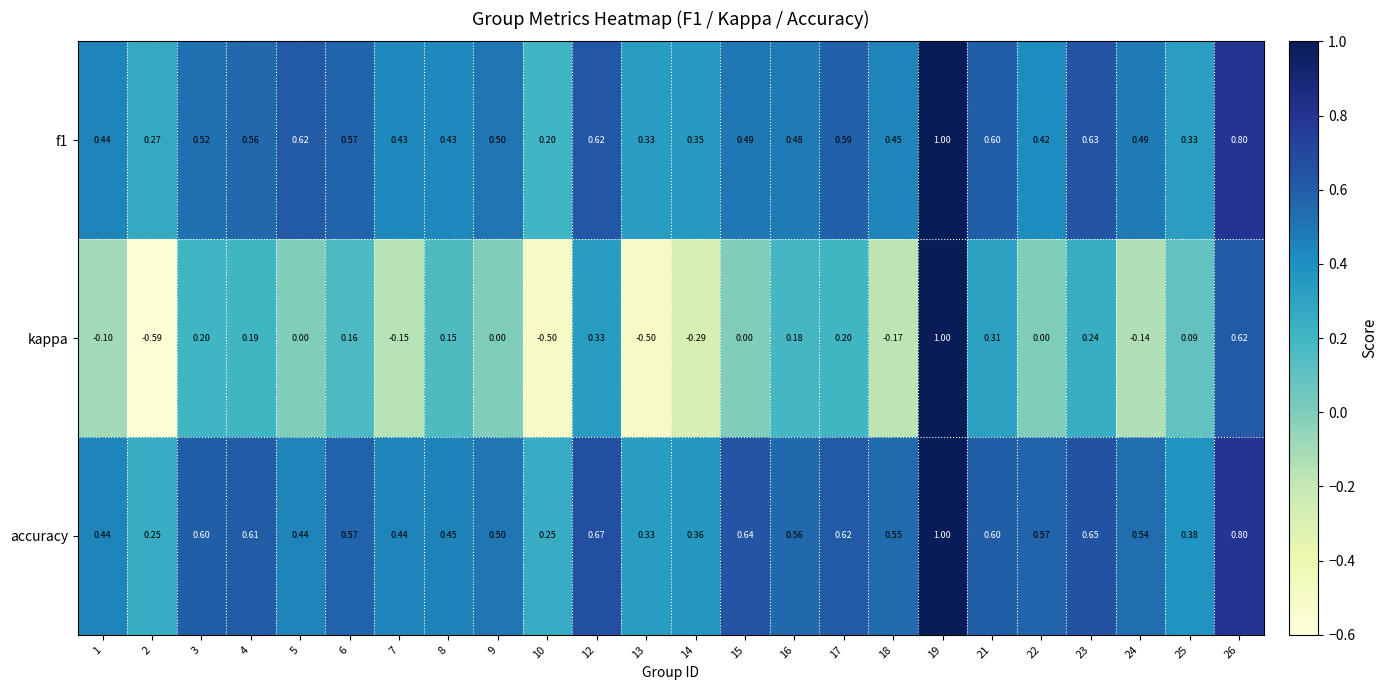

What is the total value across all series at 2?

-0.1